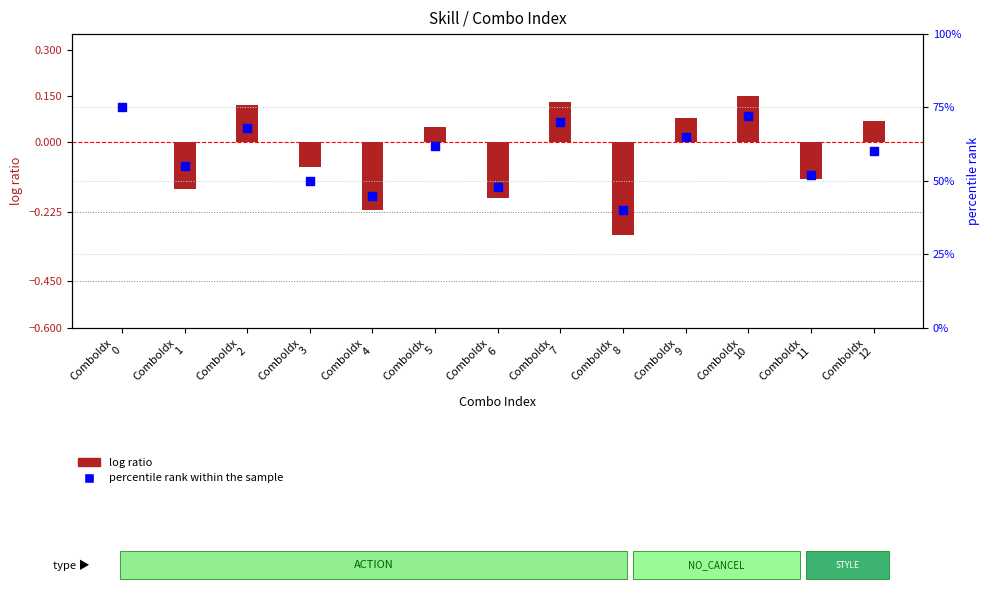

What is the total value across all series at ComboIdx
11?

51.9